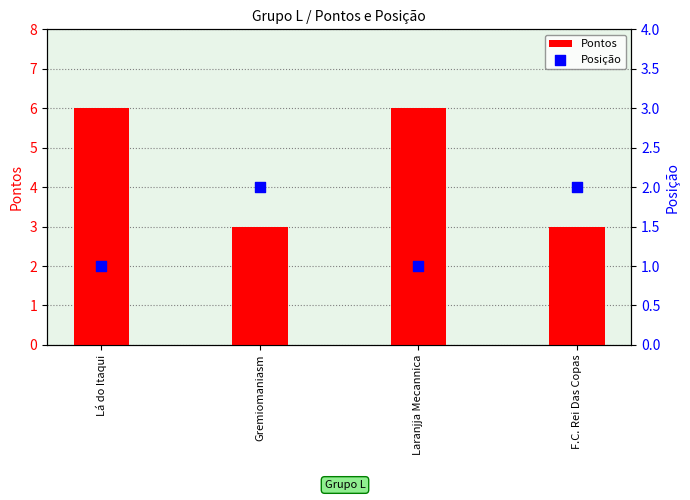

At which category is the sum across all series the highest?

Lá do Itaqui